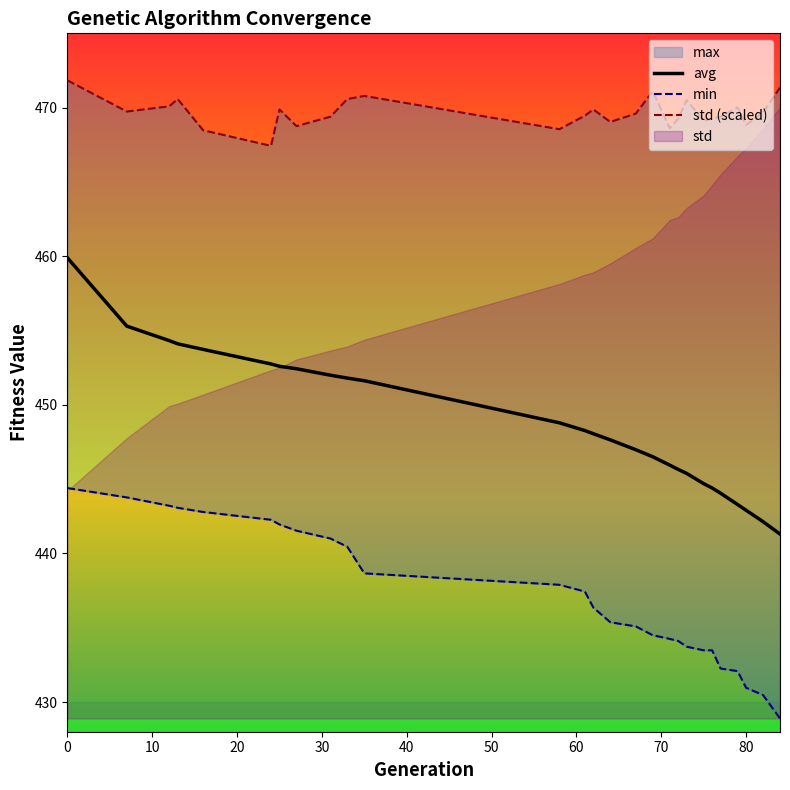

Reading left to right, list all the values displayed in this chart.

min: 444.4	443.8	443.2	443.1	442.8	442.3	441.9	441.5	441.0	440.4	438.7	437.9	437.4	436.3	435.4	435.1	434.5	434.2	434.1	433.7	433.5	433.5	432.3	432.1	431.0	430.5	428.9
max: 471.8	469.7	470.1	470.6	468.5	467.4	469.9	468.8	469.4	470.6	470.8	468.5	469.5	469.9	469.0	469.6	471.1	468.6	469.2	470.5	469.1	469.2	469.4	470.0	468.8	469.7	471.3
avg: 459.9	455.3	454.3	454.1	453.7	452.7	452.6	452.4	452.0	451.8	451.6	448.8	448.3	448.1	447.6	447.0	446.5	445.9	445.7	445.4	444.7	444.4	444.0	443.3	442.9	442.1	441.3